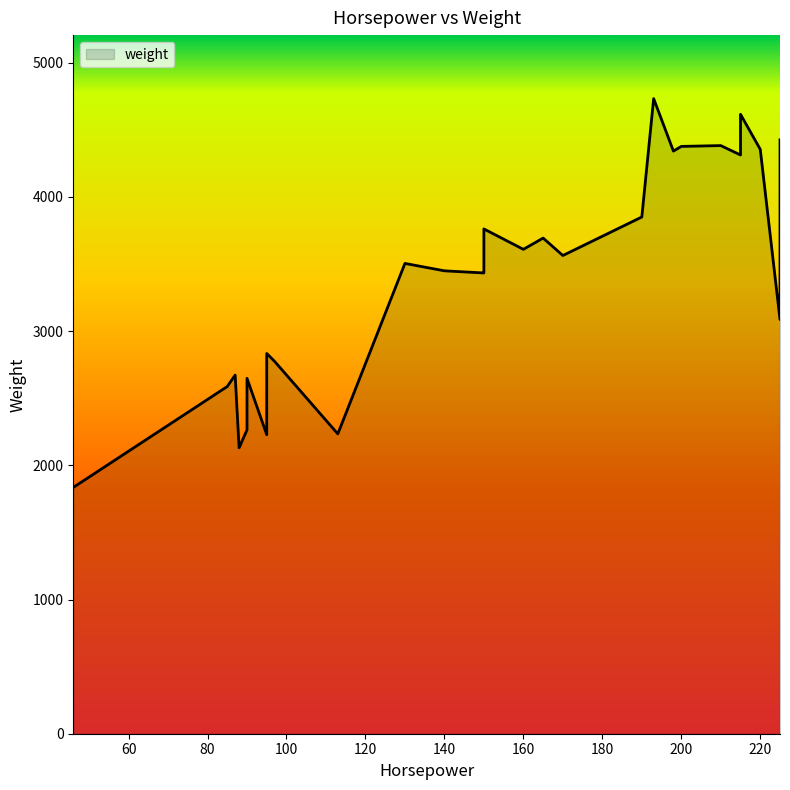

List the labels in order of value, smallest first.

46, 88, 88, 95, 113, 90, 95, 95, 90, 85, 90, 87, 97, 95, 225, 150, 150, 140, 130, 170, 160, 165, 150, 190, 215, 198, 220, 200, 210, 225, 215, 193